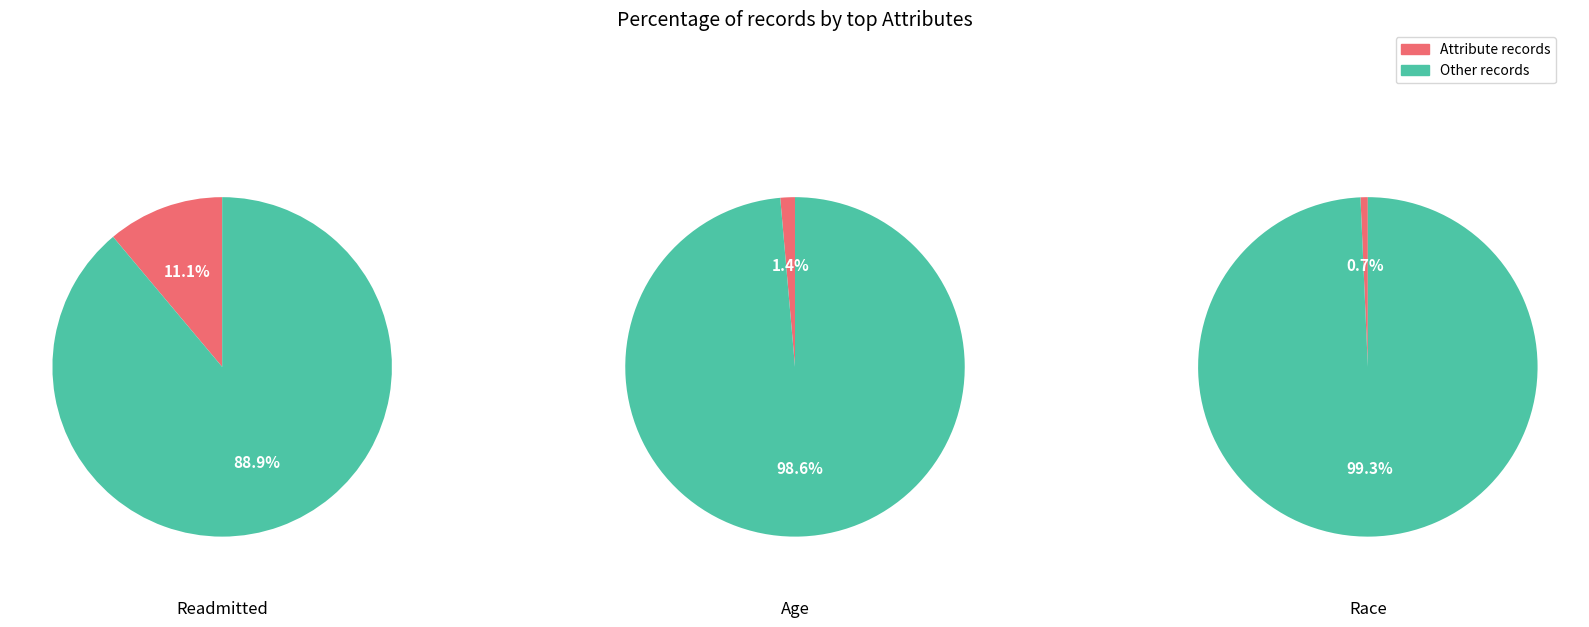

Is there any slice that represents more than half of the pie?

Yes